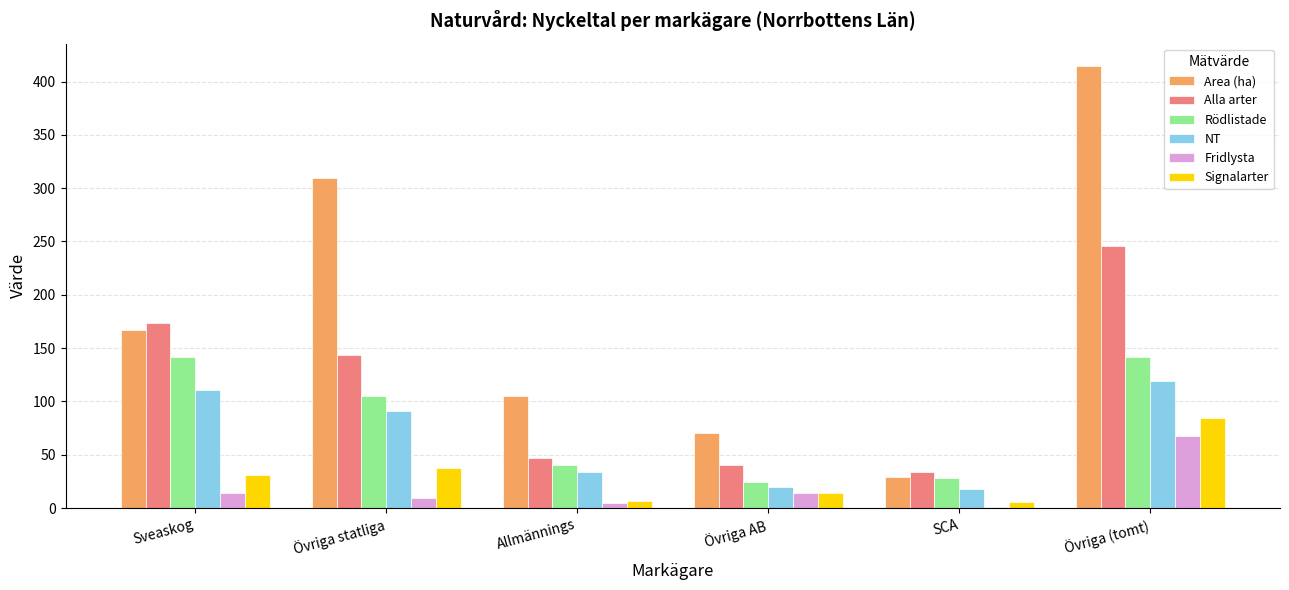

Between Allmännings and Övriga (tomt), which series saw the biggest shift?

Area (ha)